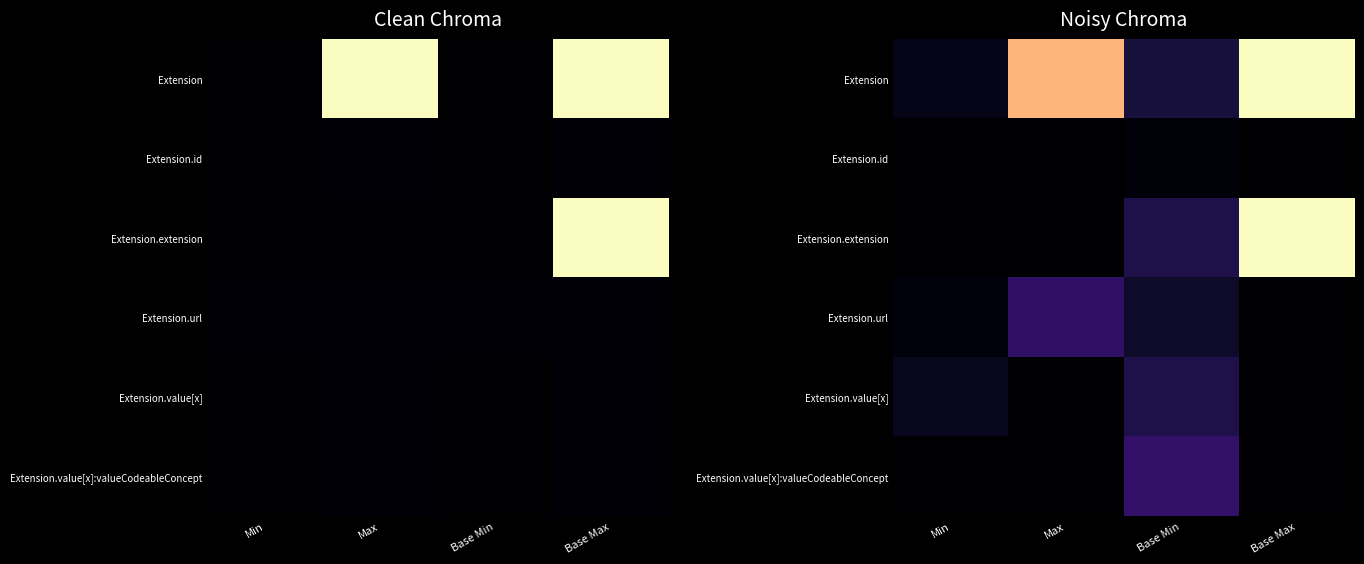

The Extension.id series shows 0.0 at Min. True or false?

True